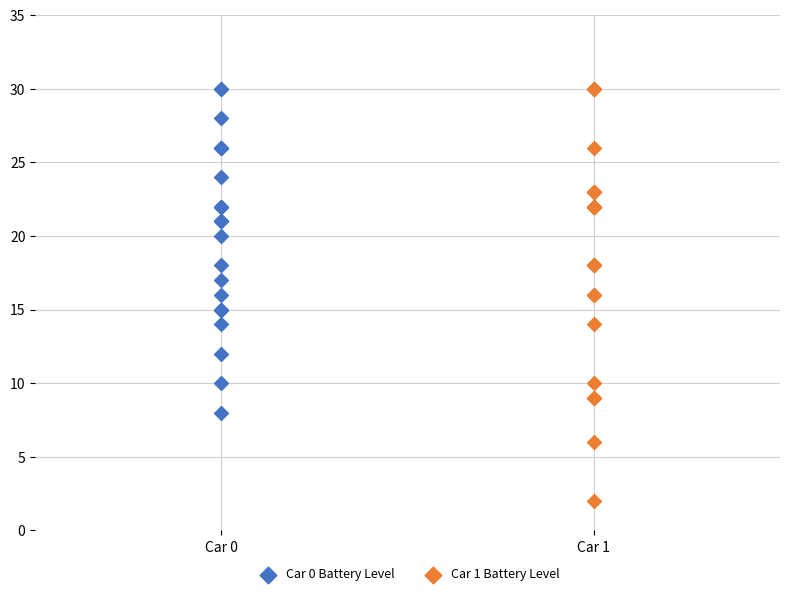

Which series reaches the minimum Y coordinate?

Car 1 Battery Level